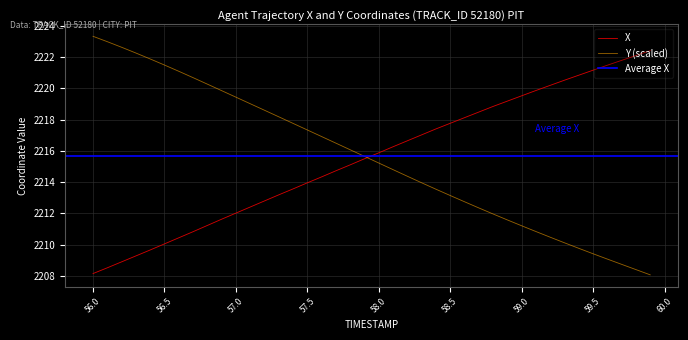

Which series has the largest range (max minus min)?

Y